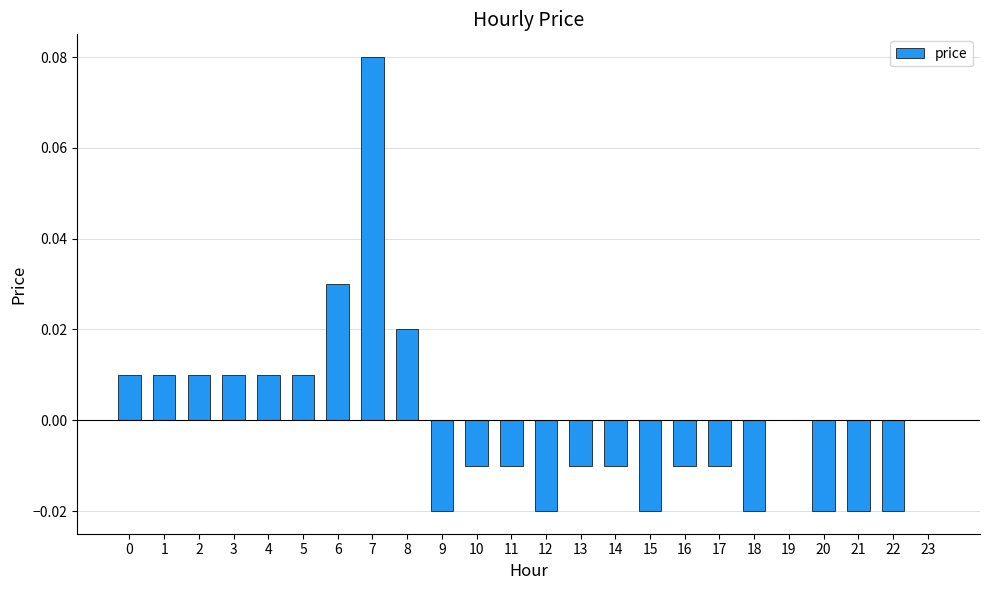

Is it true that the value at 14 is -0.0?

True